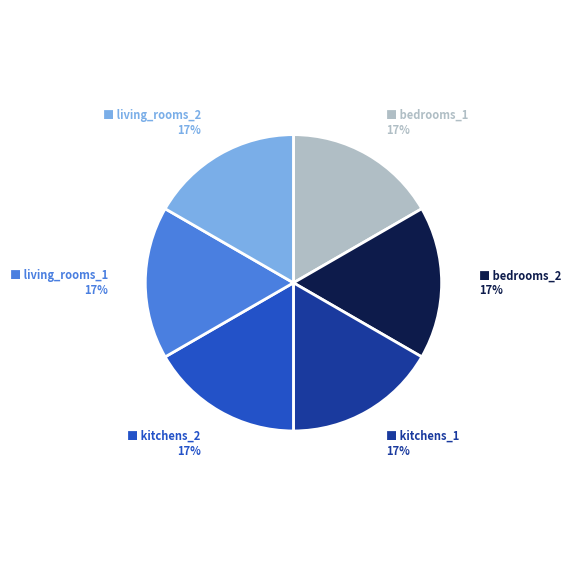

To the nearest percent, what is the average slice percentage?

17%